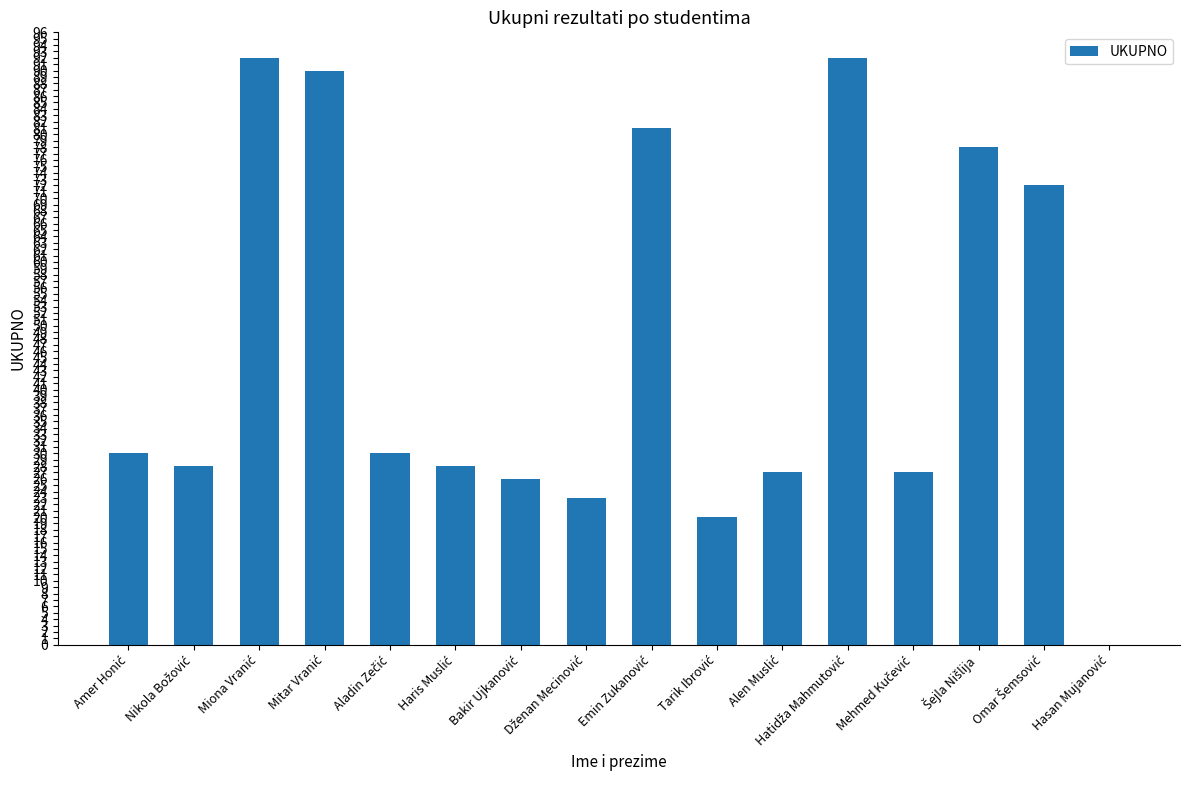

What is the maximum value shown in the chart?

92